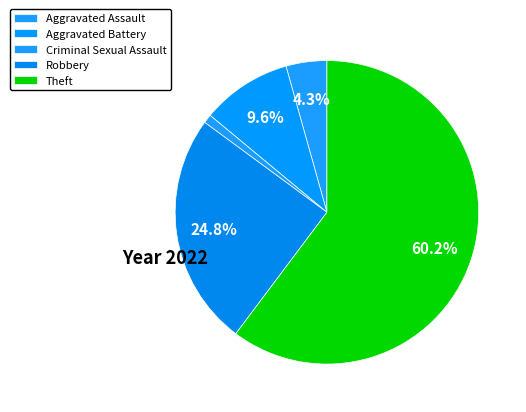

Which slice represents more than half of the pie?

Theft